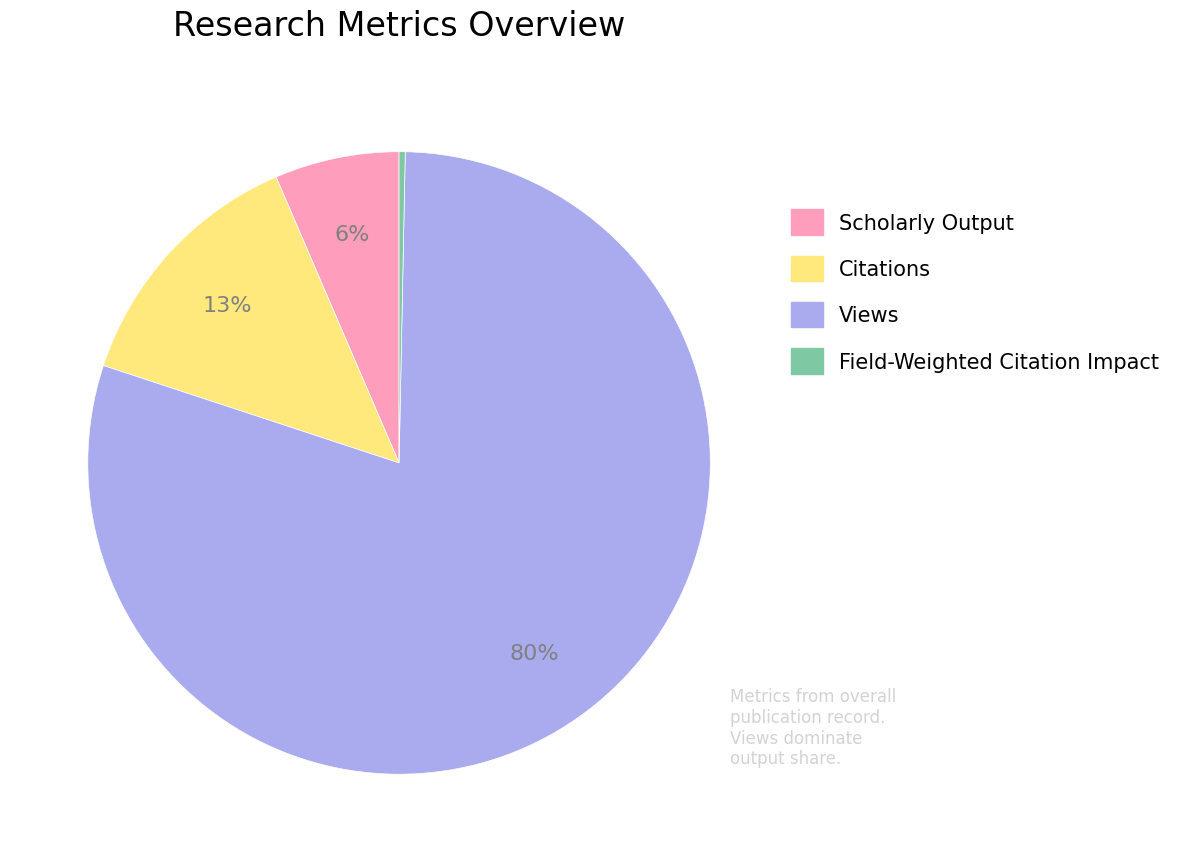

What is the largest slice in the pie chart?

Views